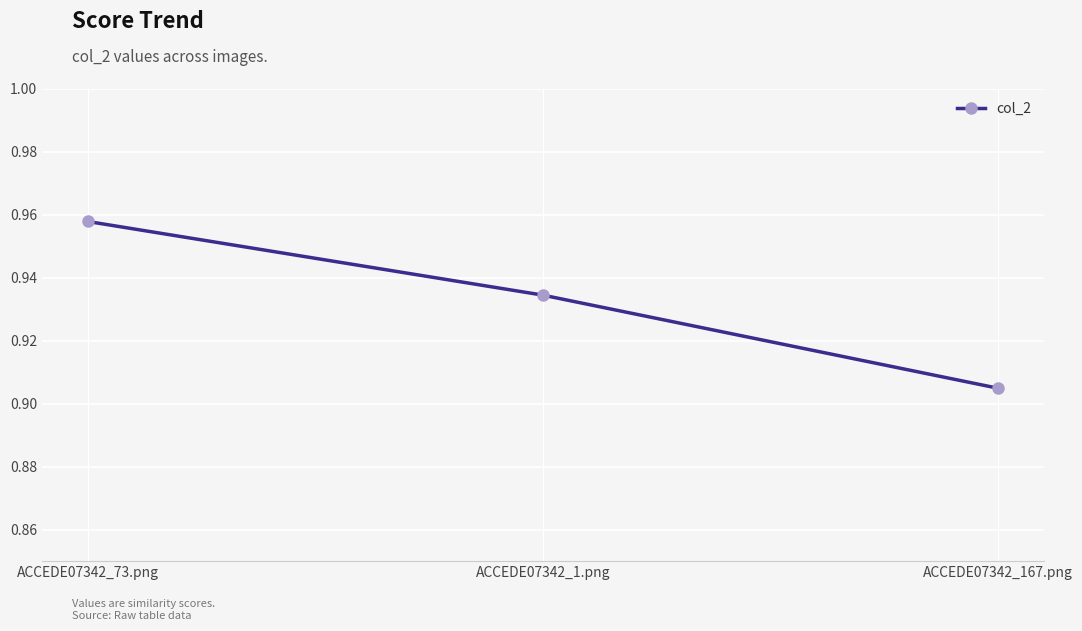

The value at ACCEDE07342_1.png is 0.3. True or false?

False